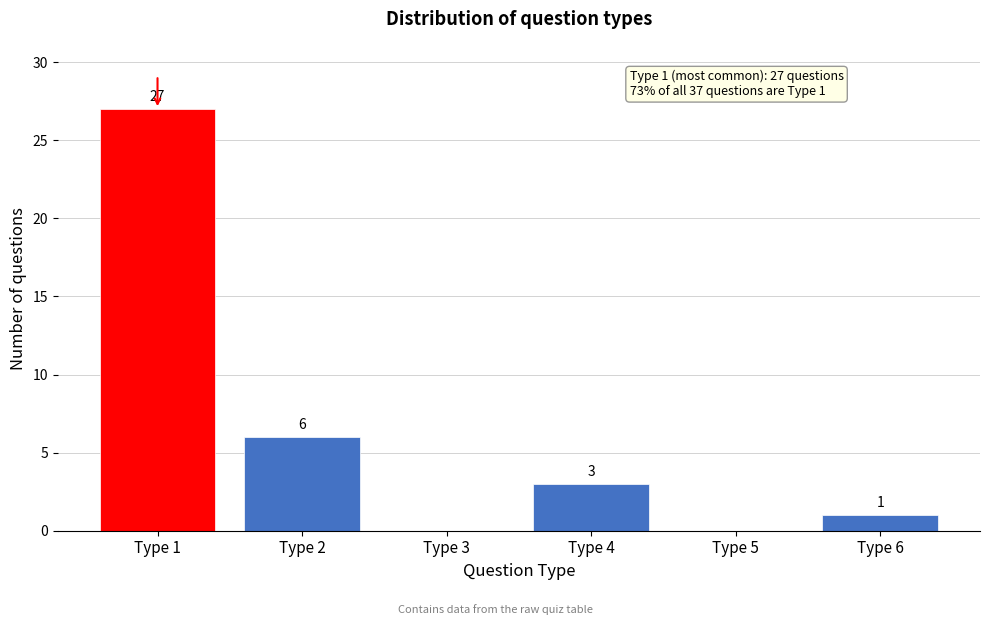

Reading right to left, extract all data points from this chart.

Type 6=1	Type 5=0	Type 4=3	Type 3=0	Type 2=6	Type 1=27